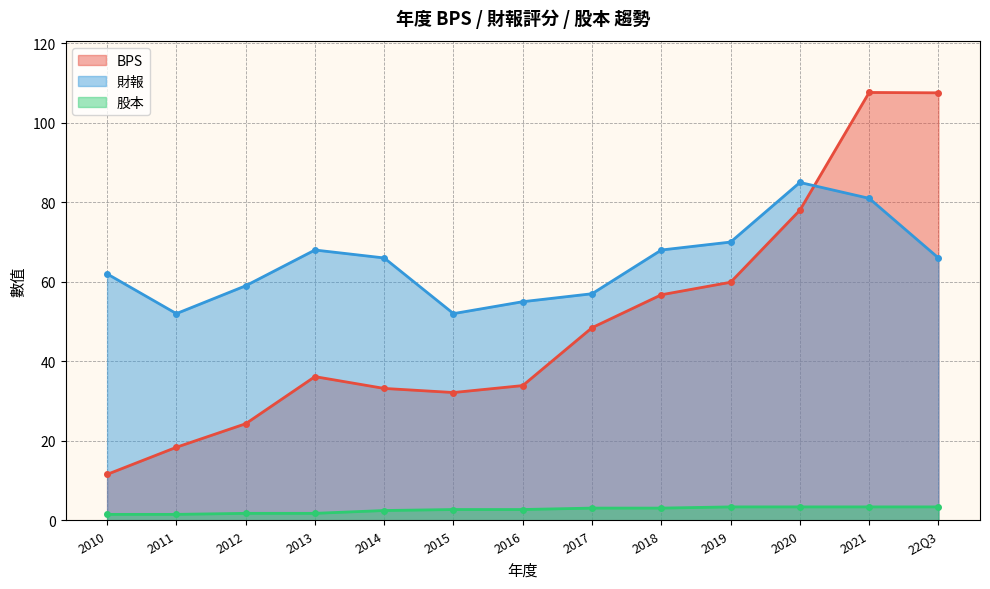

What are all the series names shown in the legend?

BPS, 財報, 股本